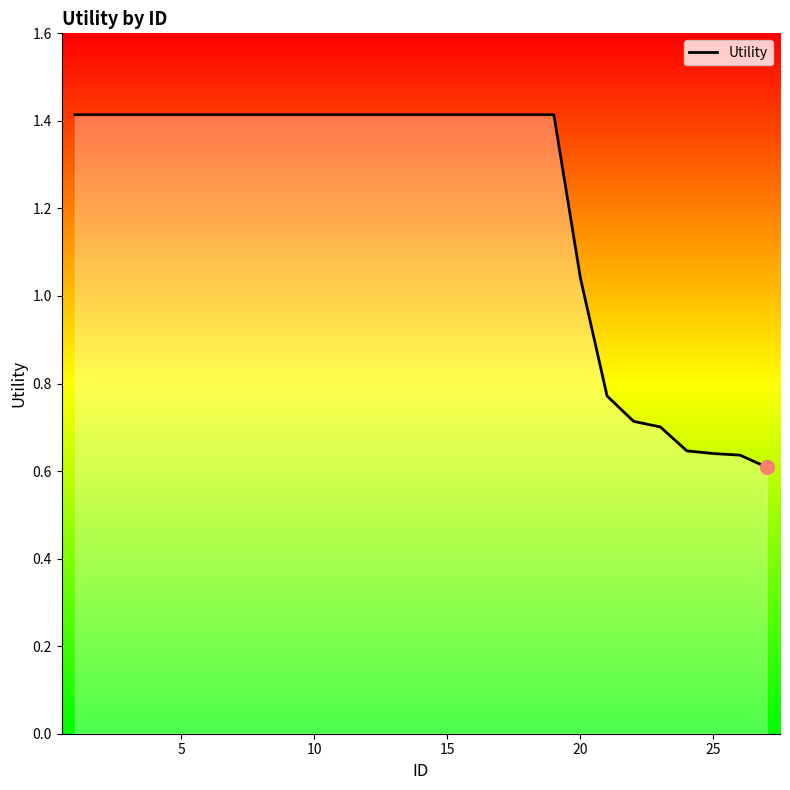

What is the greatest value displayed?

1.4